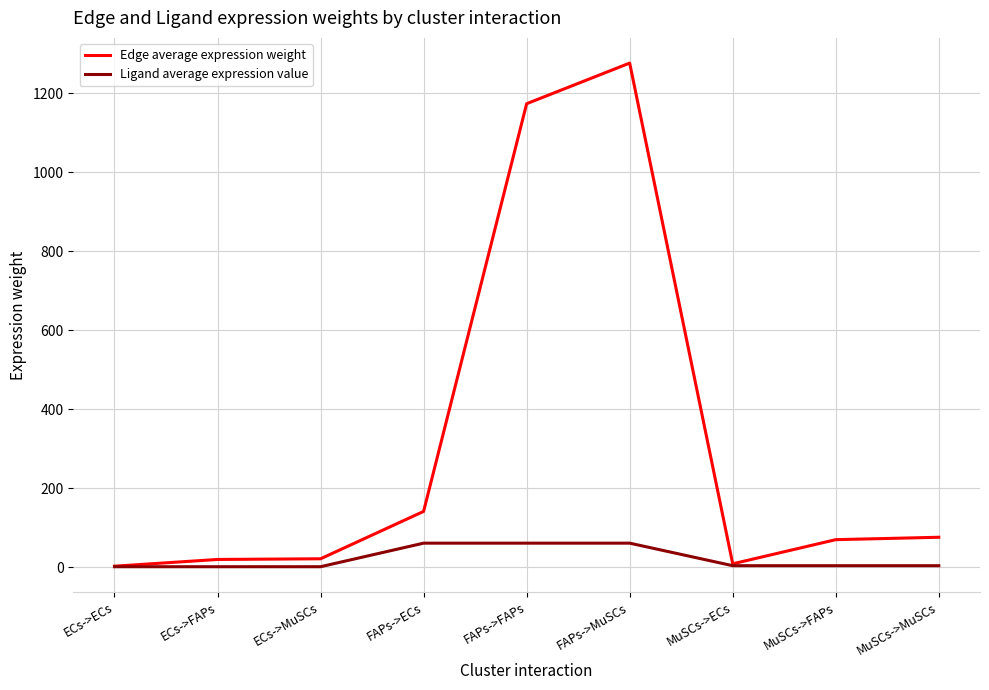

What value does the Edge average expression weight series have at FAPs->ECs?

141.1